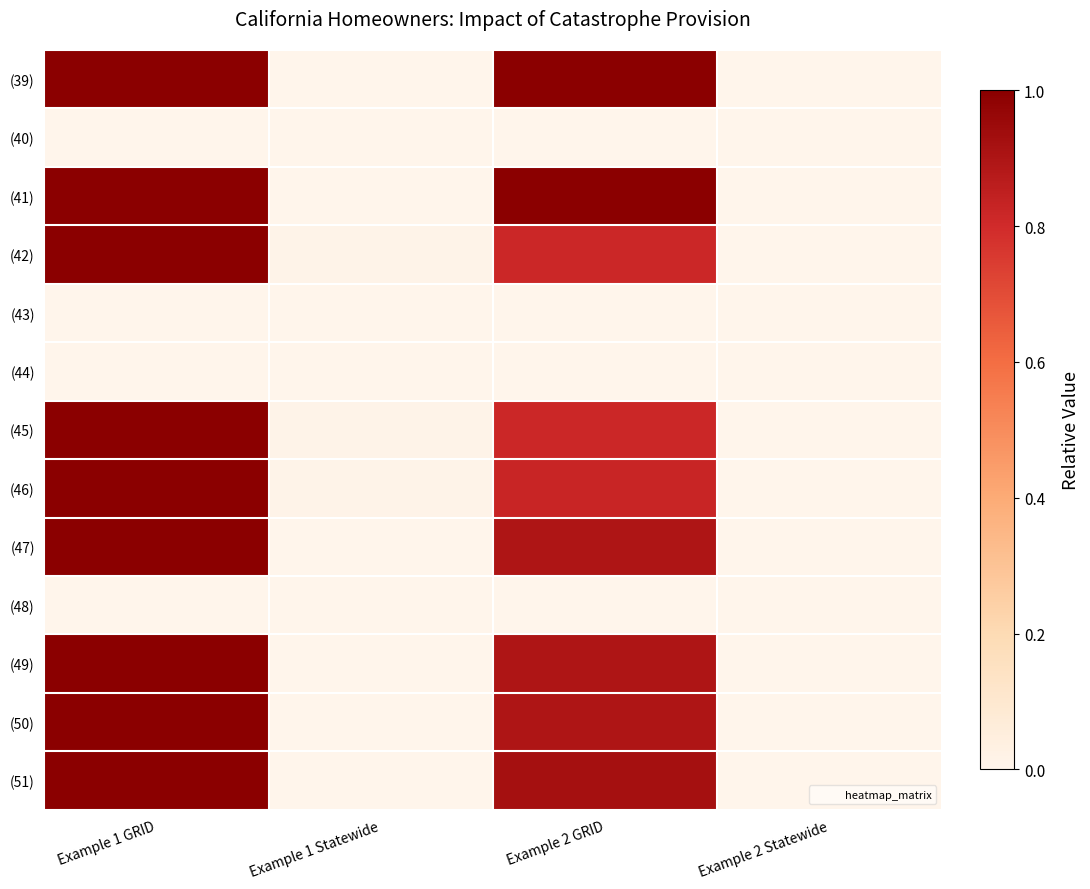

What is the maximum value shown in the chart?

1.0